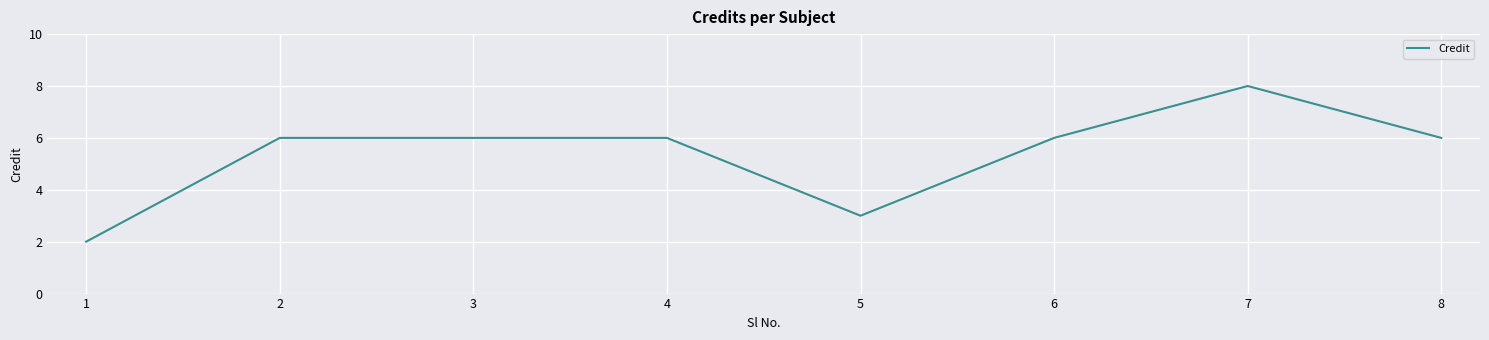

How many series are shown in this chart?

1